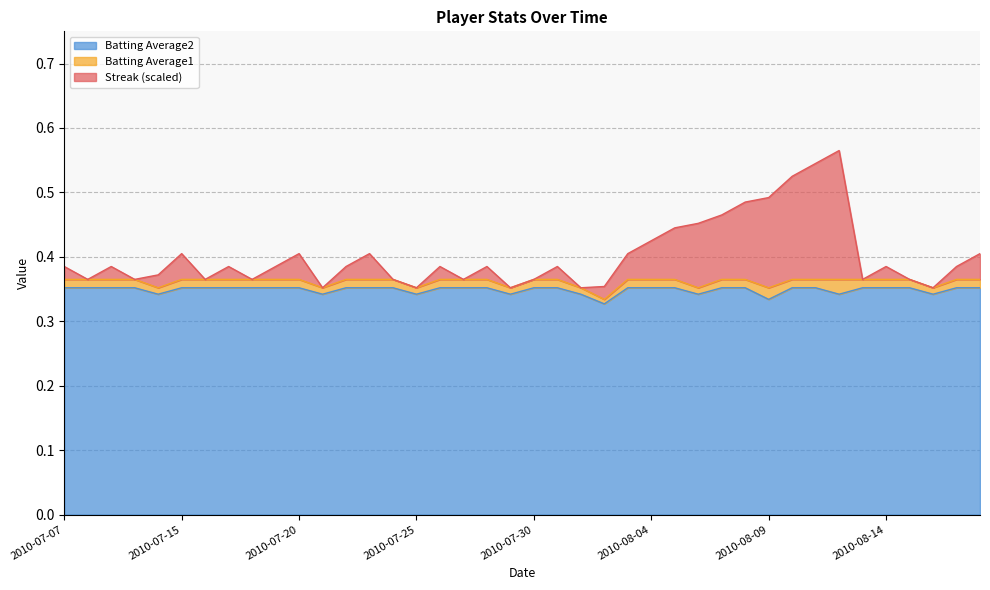

Which category has the lowest value in the Streak series?

2010-07-21